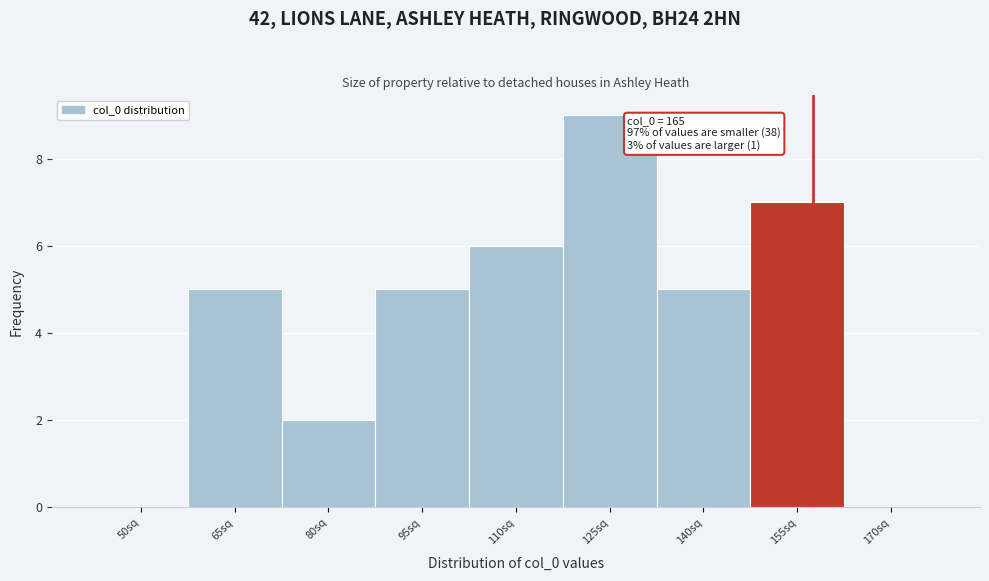

Reading left to right, transcribe all the data shown in this chart.

50sq=0	65sq=5	80sq=2	95sq=5	110sq=6	125sq=9	140sq=5	155sq=7	170sq=0